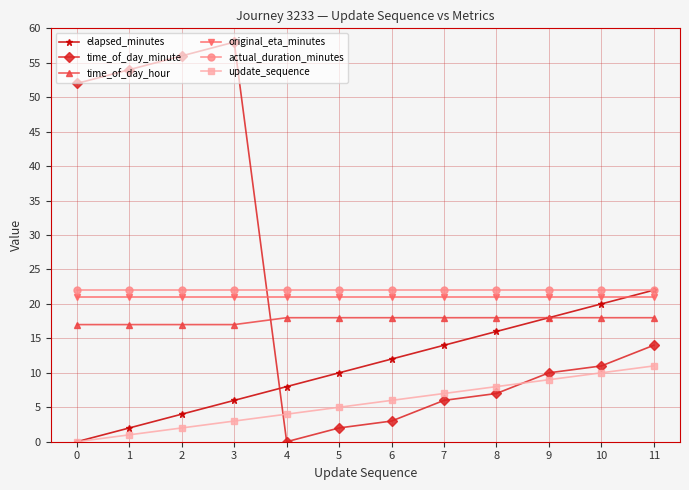

What is the total value across all series at 5?

78